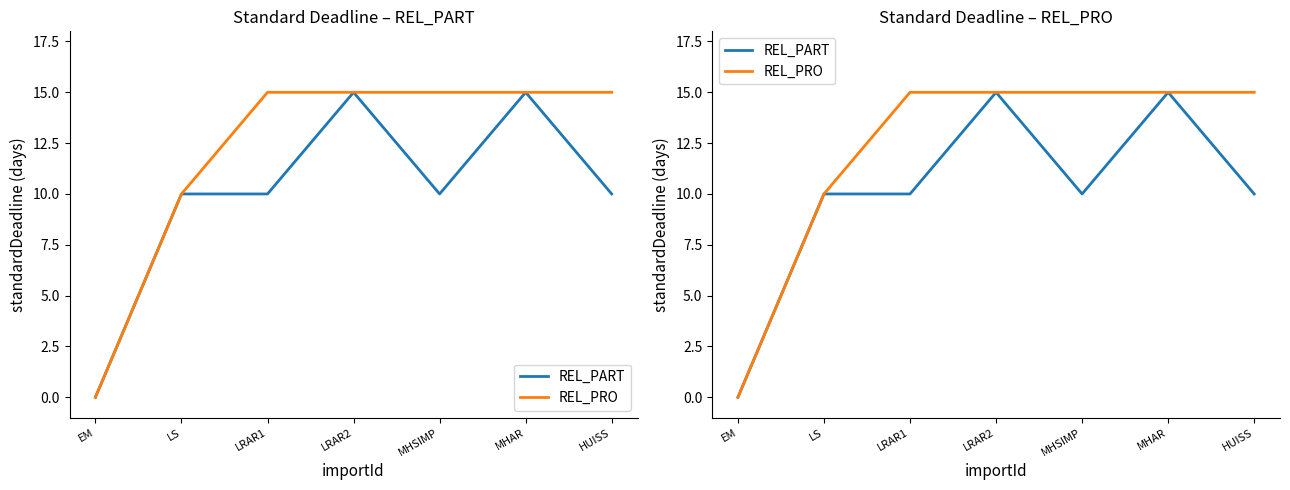

True or false: REL_PRO and REL_PART cross at least once.

False